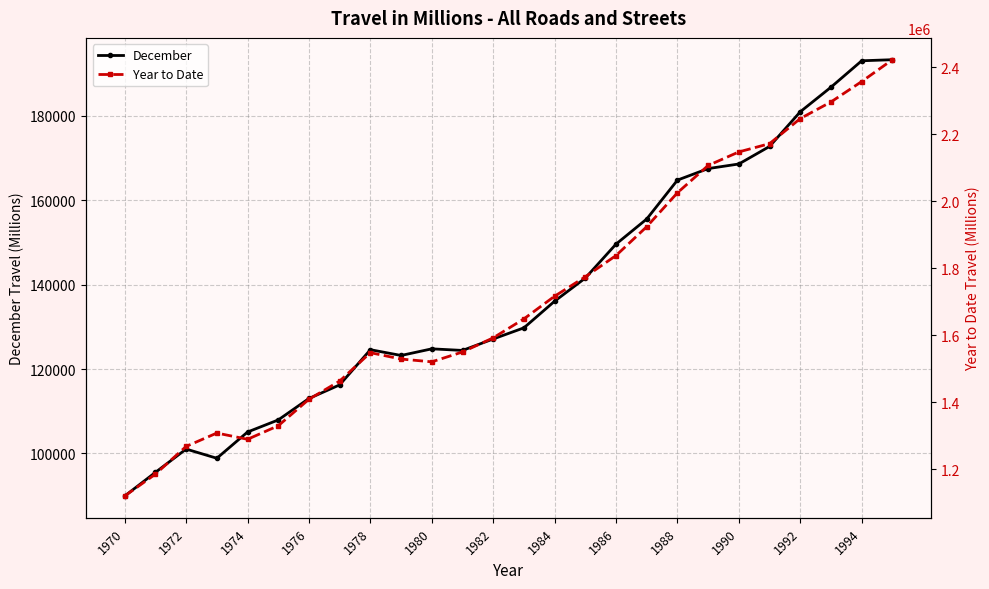

Which category has the lowest value across all series?

1970